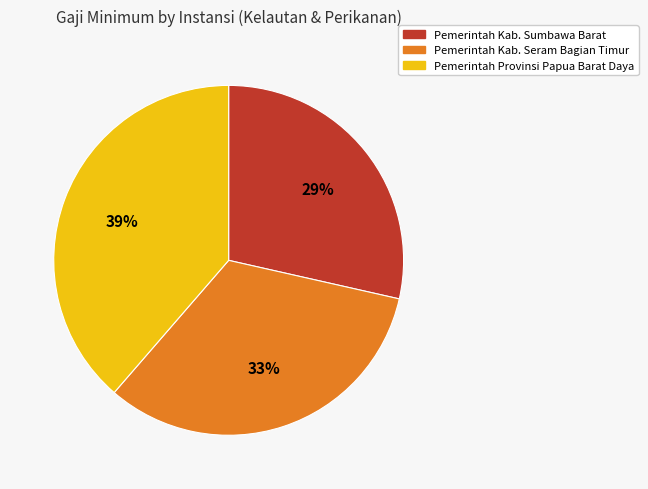

What is the ratio of the value at Pemerintah Kab. Sumbawa Barat to the value at Pemerintah Provinsi Papua Barat Daya?

0.7